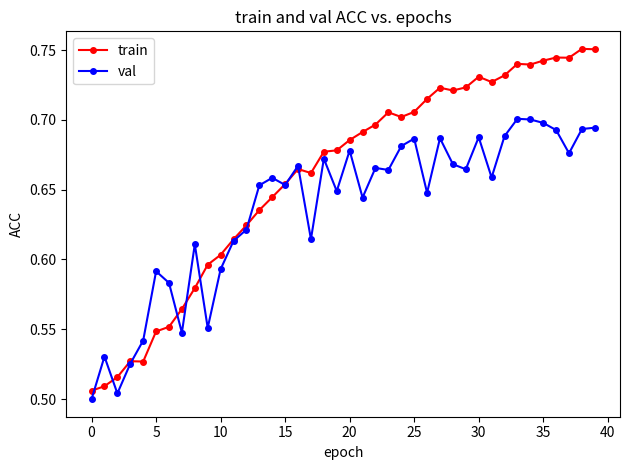

Count the train values in the range 0 to 1.

40